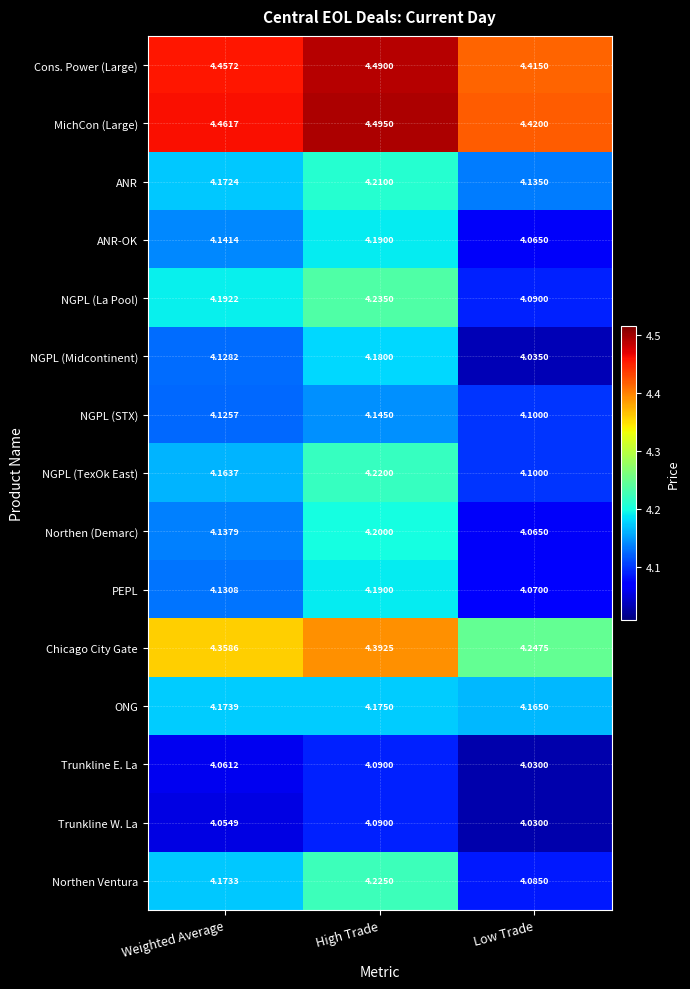

At which label is PEPL closest to 4?

Low Trade